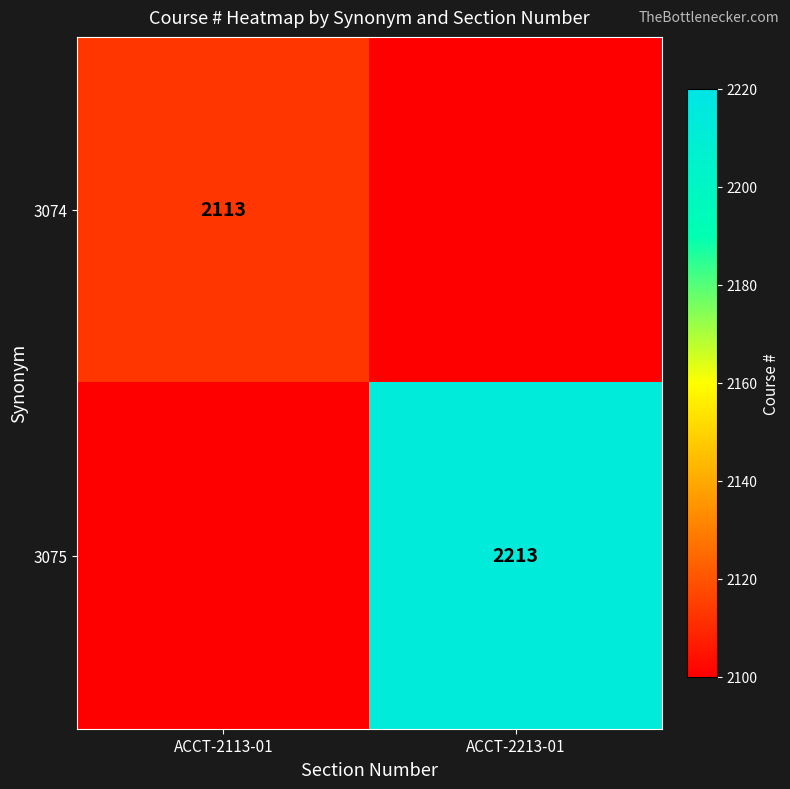

True or false: 3075 has a value of 466 at ACCT-2213-01.

False